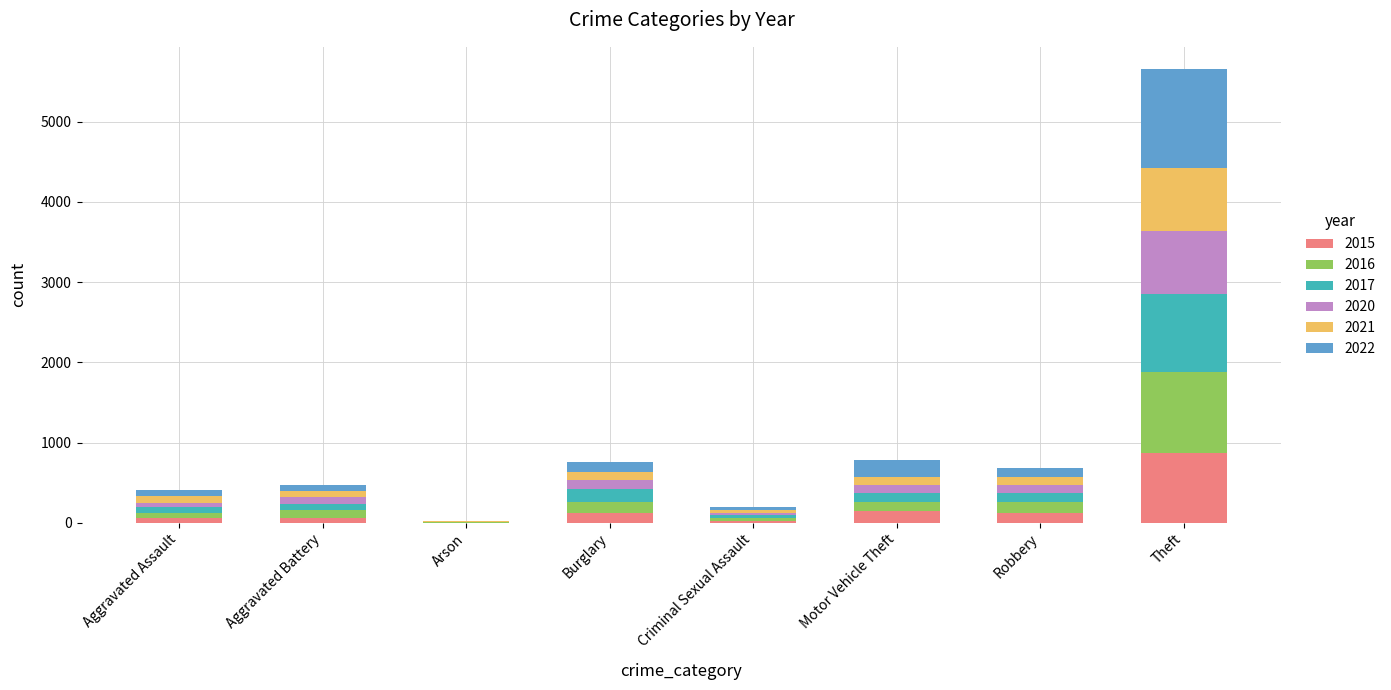

Is it true that 2015 equals 121 at Burglary?

True